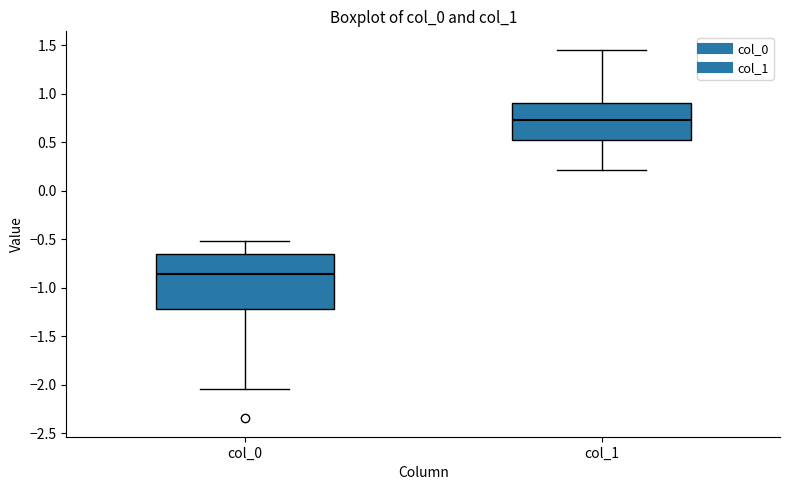

Which box is the tallest, from its lower edge to its upper edge?

col_0